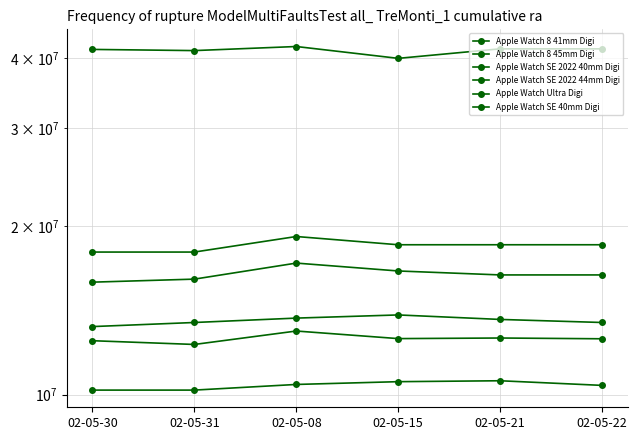

At which category does the chart reach its minimum across all series?

02-05-30